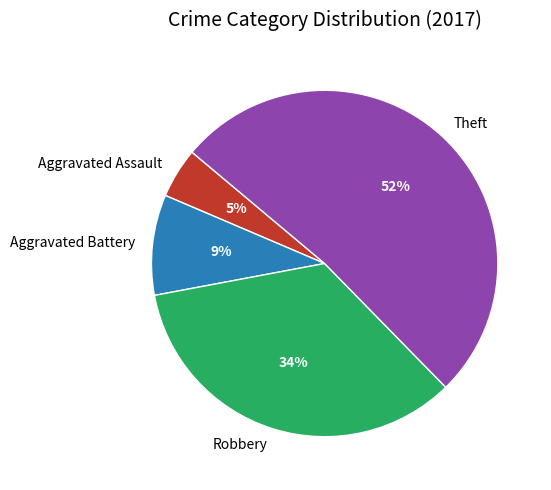

Which has a higher value, Aggravated Assault or Aggravated Battery?

Aggravated Battery